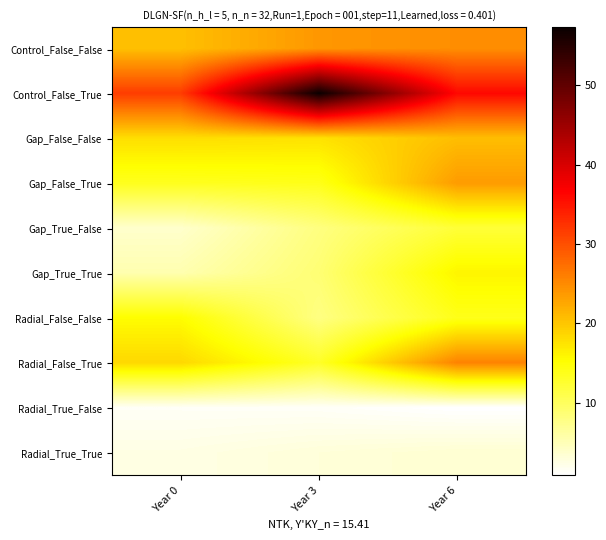

Reading left to right, what are all the values shown in this chart?

Control_False_False: Year 0=20.6	Year 3=23.9	Year 6=24.7
Control_False_True: Year 0=31.6	Year 3=57.3	Year 6=36.0
Gap_False_False: Year 0=17.9	Year 3=17.6	Year 6=20.7
Gap_False_True: Year 0=13.6	Year 3=13.9	Year 6=23.6
Gap_True_False: Year 0=3.8	Year 3=8.0	Year 6=12.1
Gap_True_True: Year 0=5.4	Year 3=8.8	Year 6=16.1
Radial_False_False: Year 0=15.3	Year 3=7.9	Year 6=13.8
Radial_False_True: Year 0=18.5	Year 3=13.1	Year 6=25.7
Radial_True_False: Year 0=1.4	Year 3=1.4	Year 6=0.8
Radial_True_True: Year 0=2.4	Year 3=3.0	Year 6=3.5